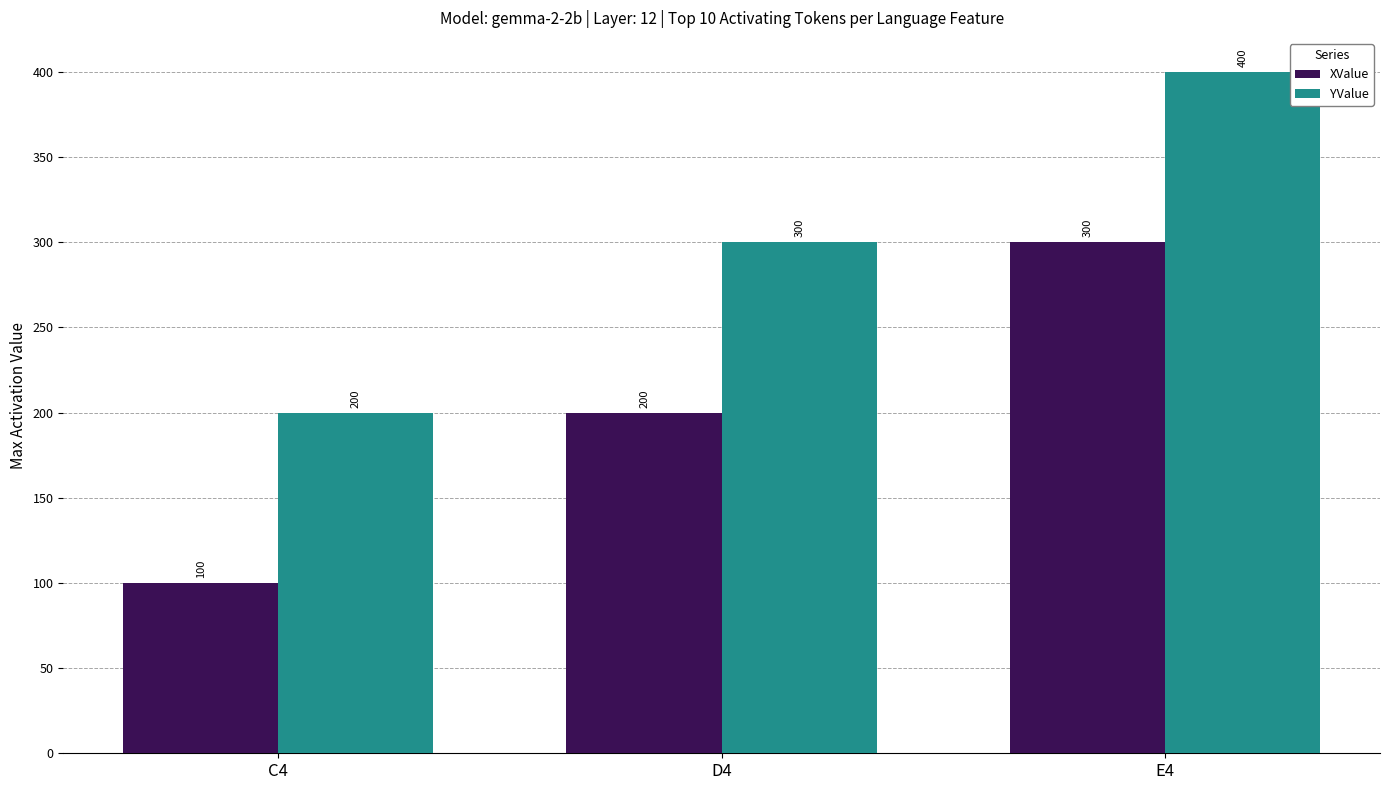

At D4, list the series in order from largest to smallest.

YValue, XValue